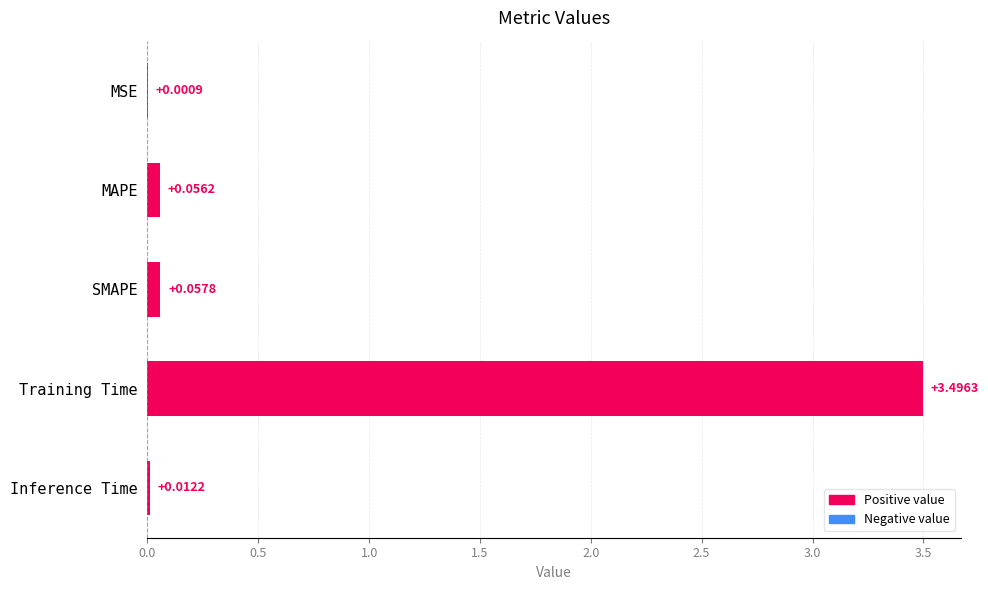

Which has a higher value, Training Time or SMAPE?

Training Time